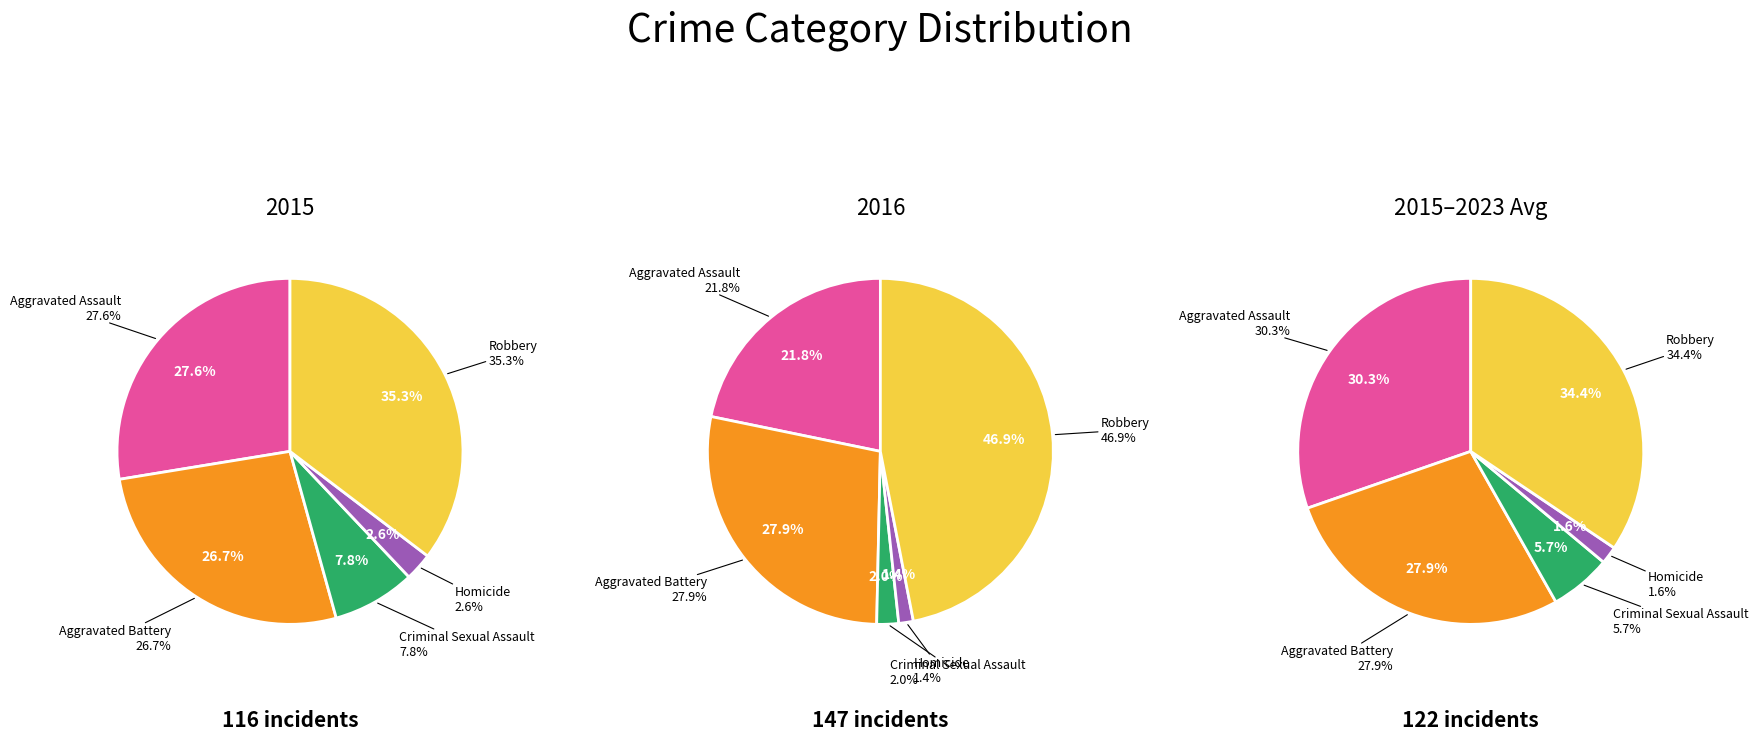

To the nearest percent, what percentage of the pie is Robbery?

35%